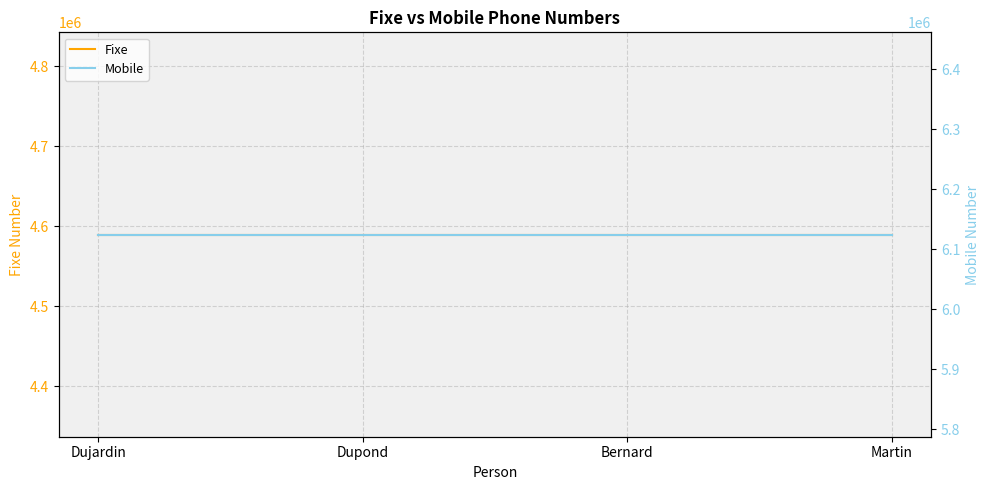

Does the chart display data point markers on the line(s)?

No